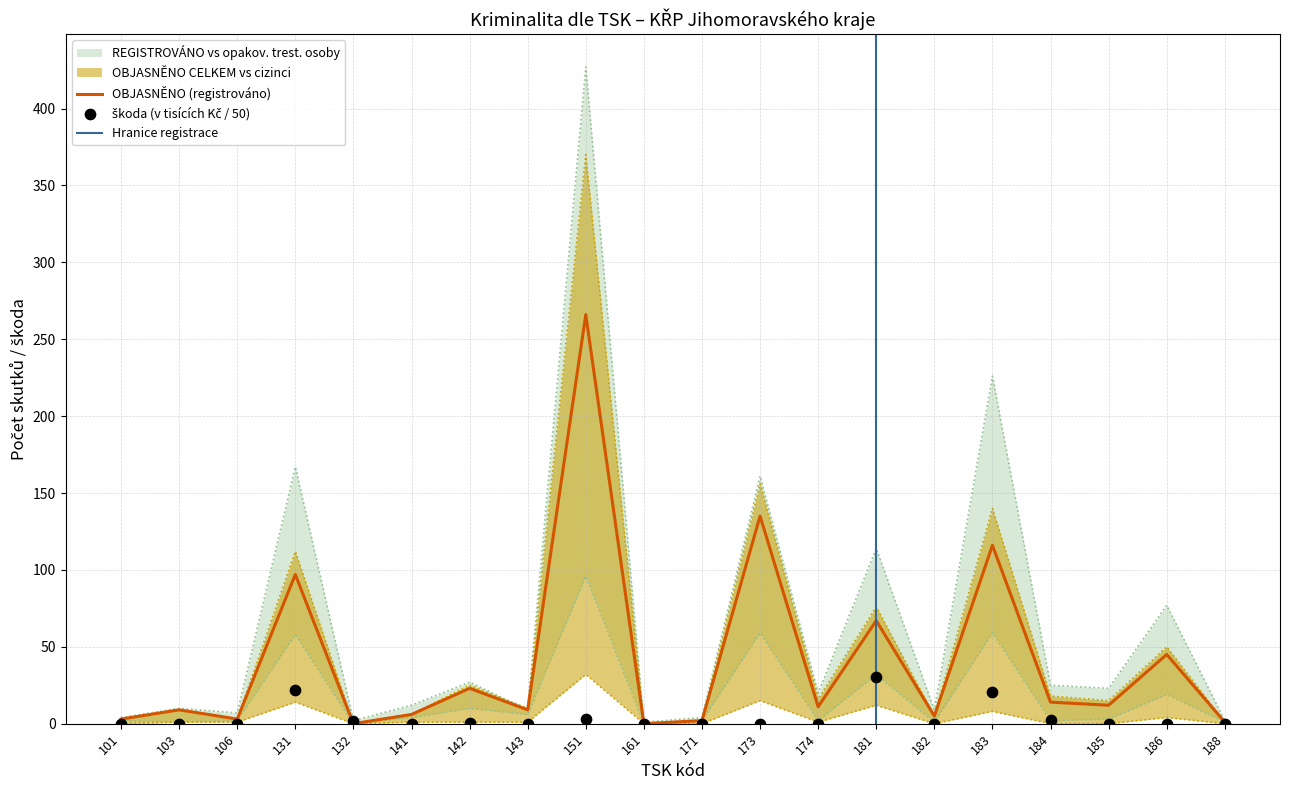

Which series contains the highest Y value?

REGISTROVÁNO